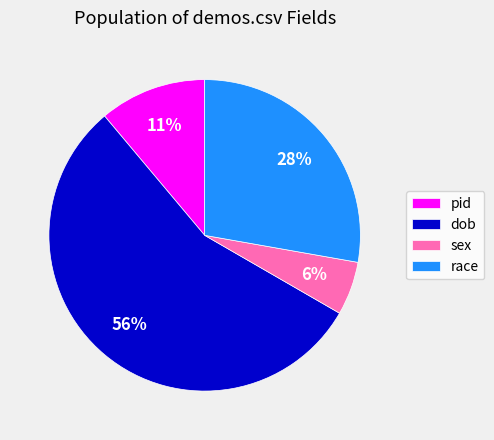

Does any single category account for the majority?

Yes